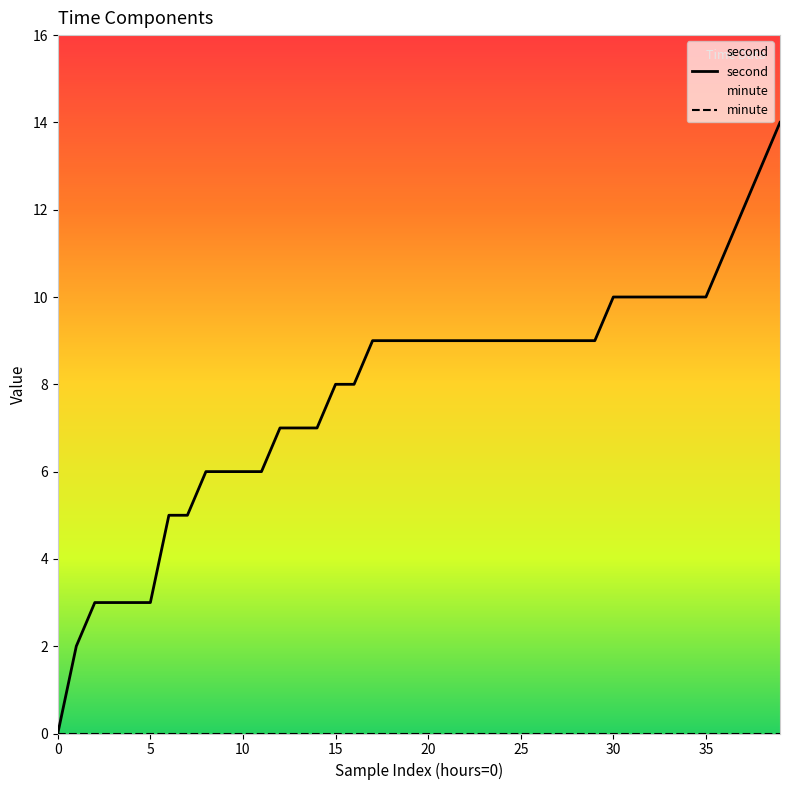

Which series has the largest total across all categories?

second